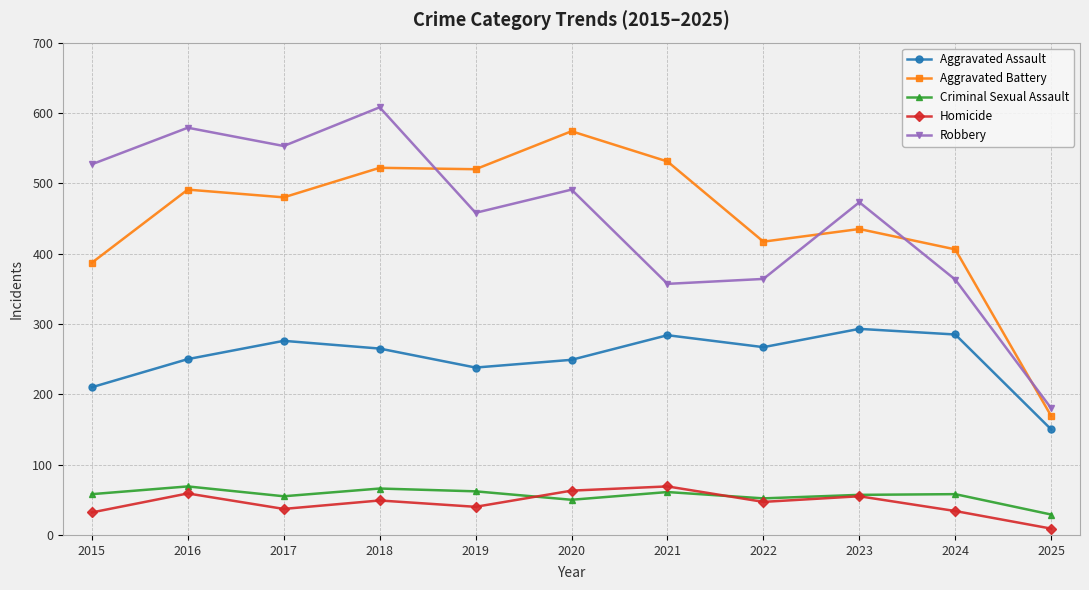

What is the difference between the highest and lowest values at 2015?

495